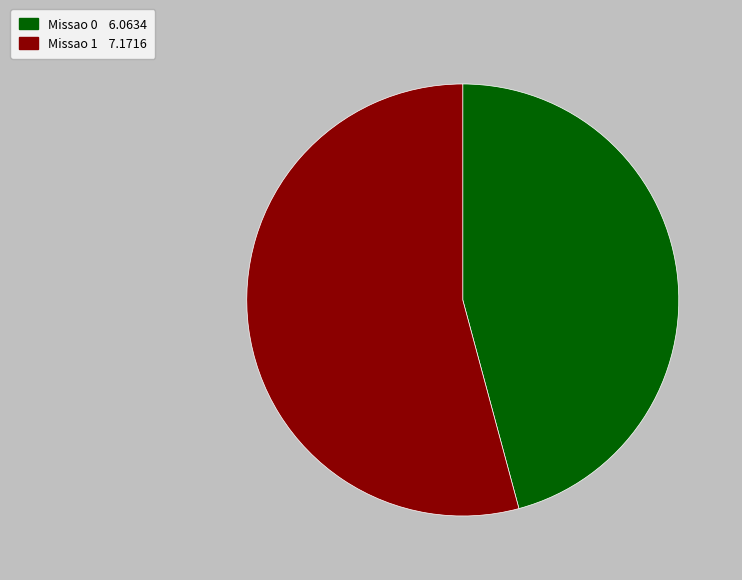

Which has a higher value, Missao 1 or Missao 0?

Missao 1